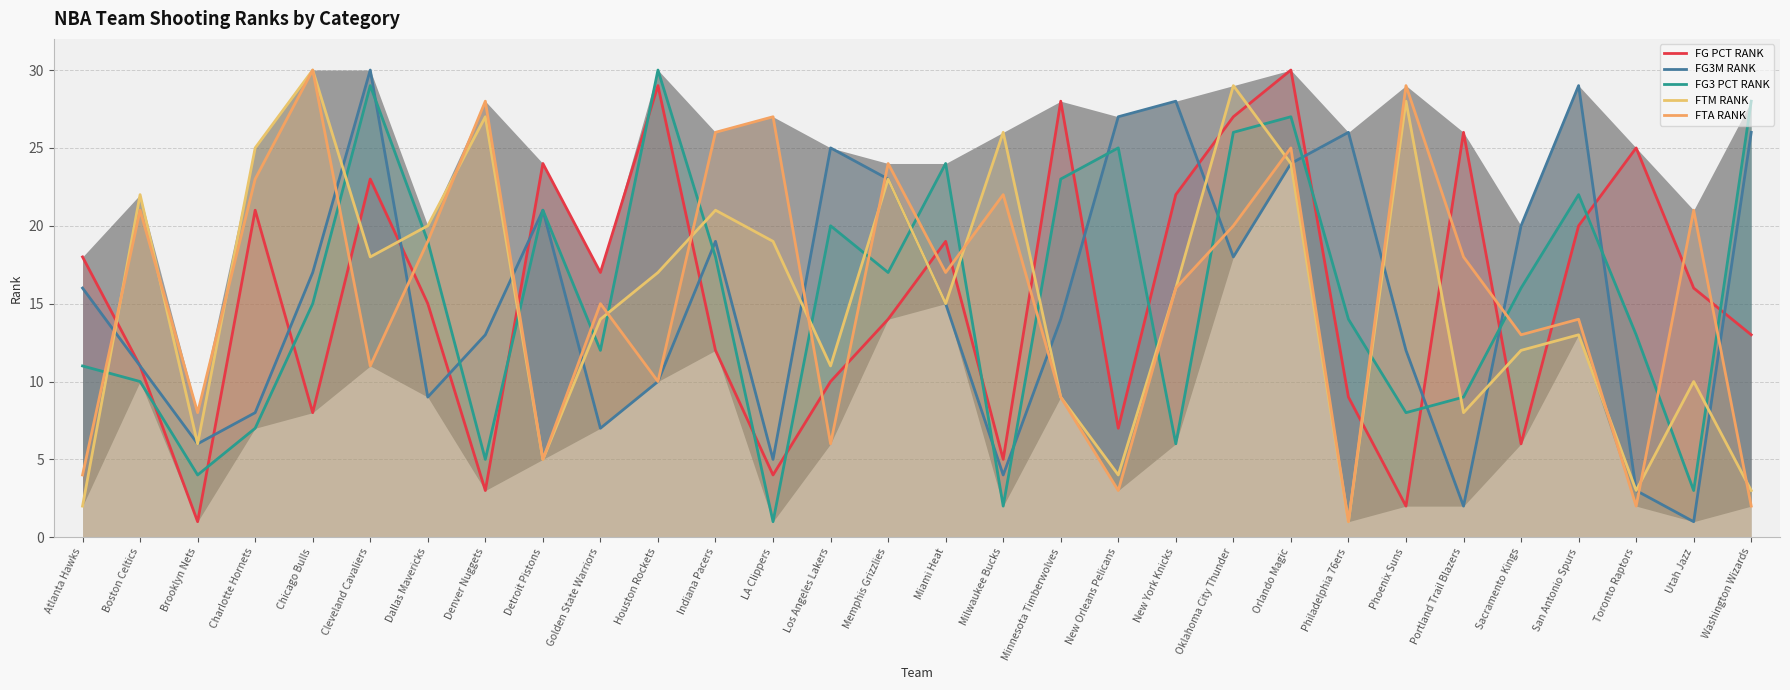

Which has a higher value, Atlanta Hawks or Cleveland Cavaliers?

Cleveland Cavaliers